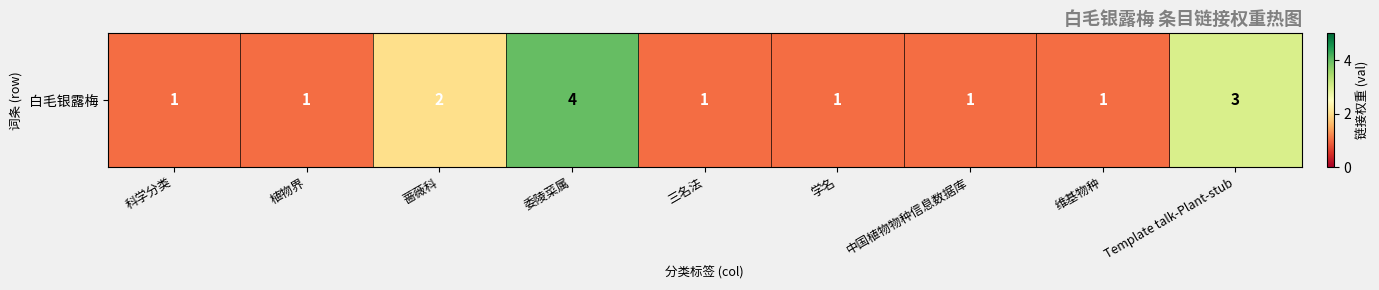

What is the change in value from 委陵菜属 to 中国植物物种信息数据库?

-3